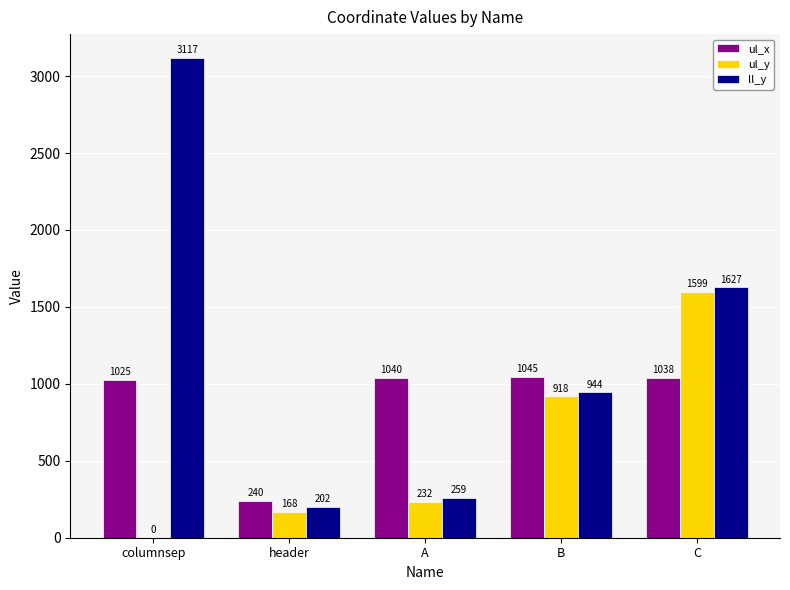

What is the total value across all series at header?

610